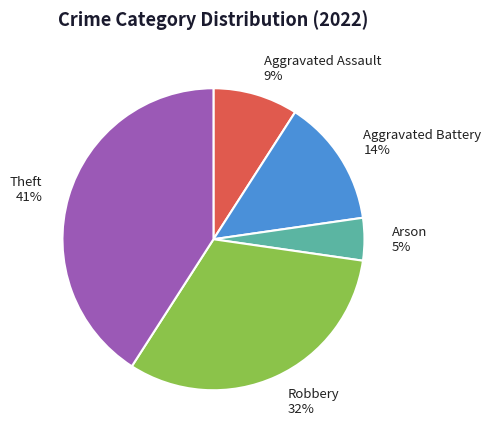

Do Arson and Aggravated Battery together represent more than half of the pie?

No